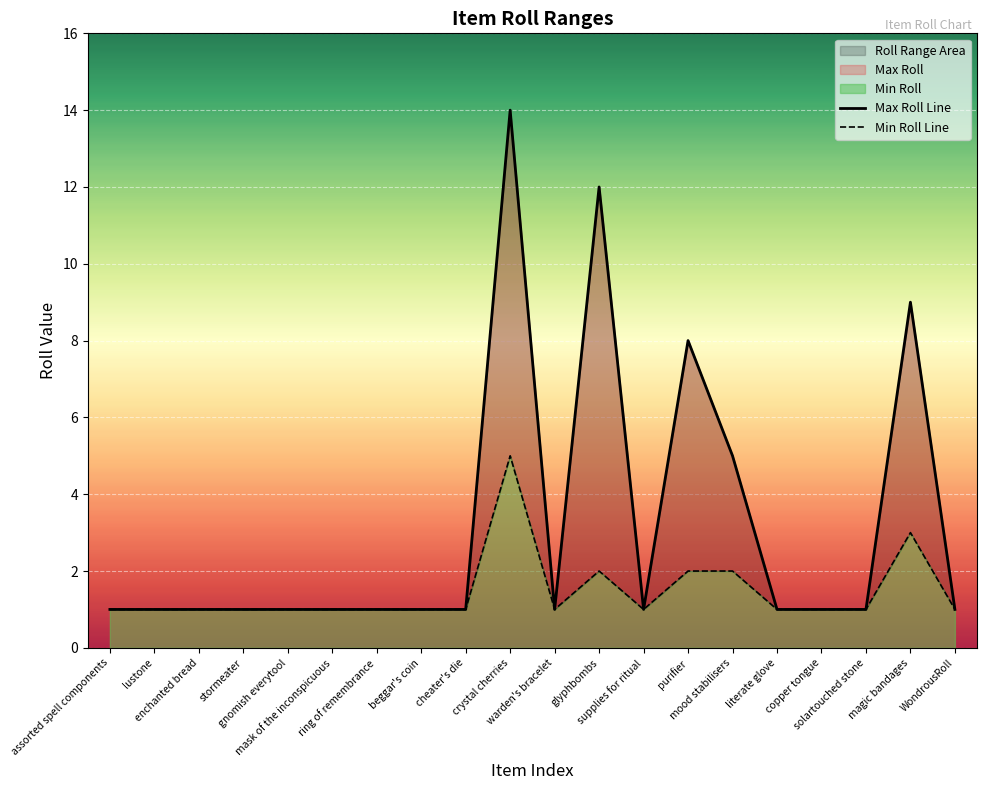

How many values in the Min Roll Line series exceed 1?

5